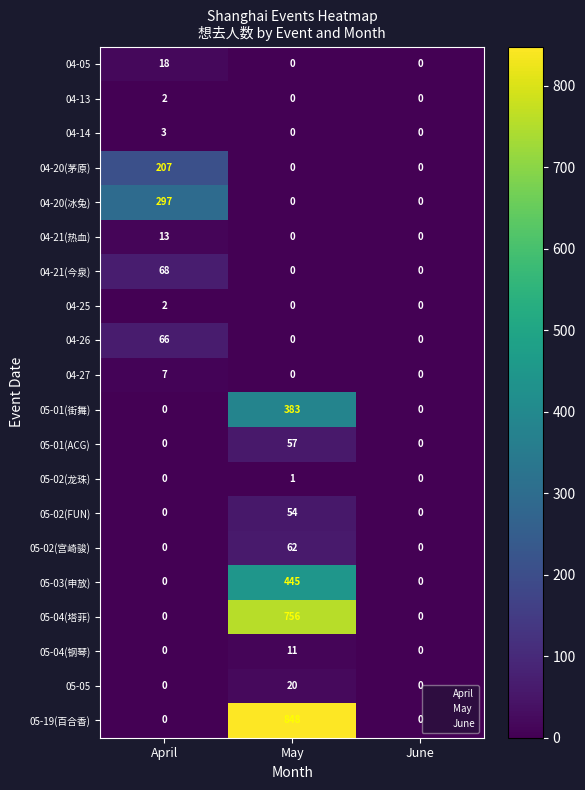

True or false: 04-21(今泉) has a value of 115 at April.

False